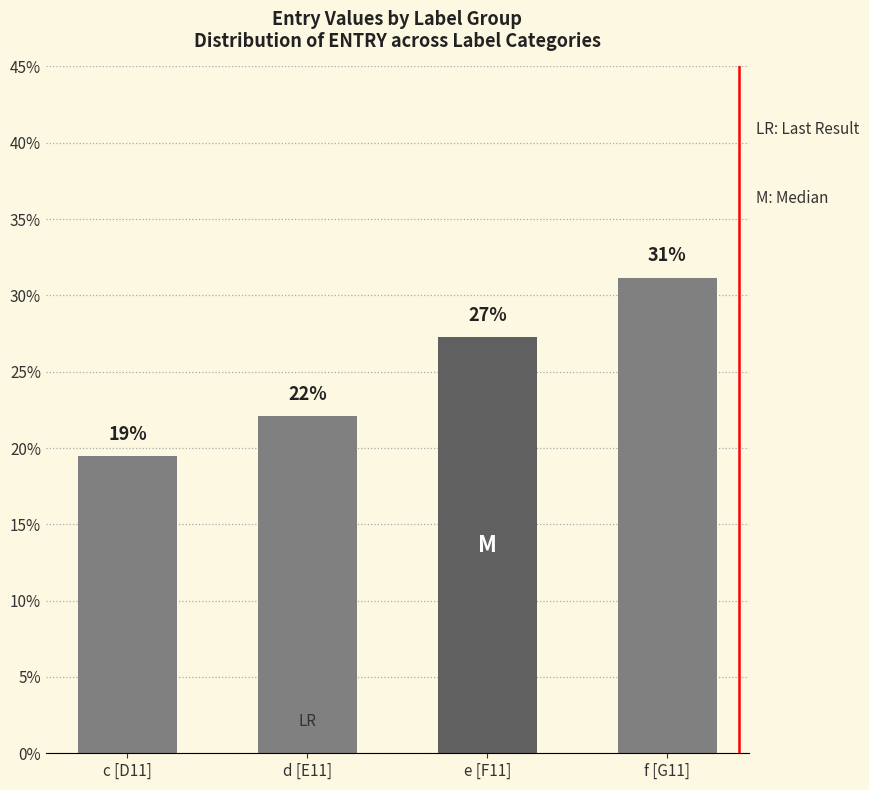

Where is the data nearest to the value 25?

e [F11]